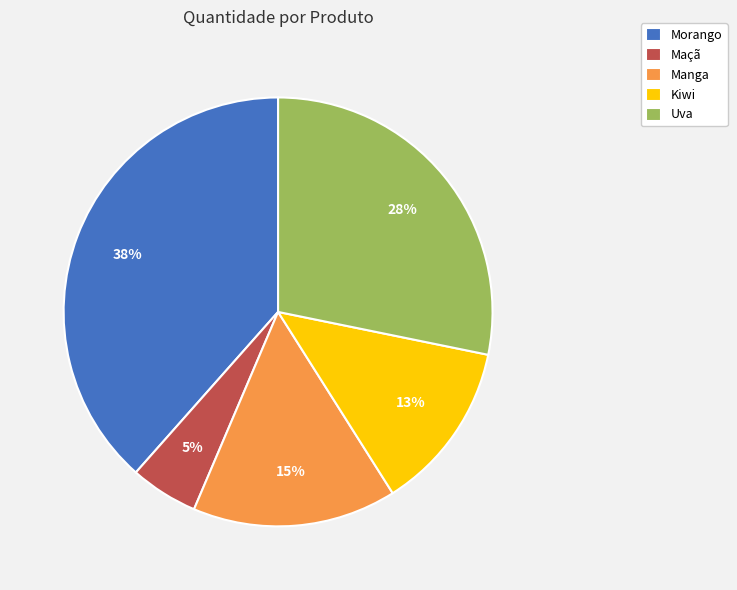

How many segments does this pie chart have?

5